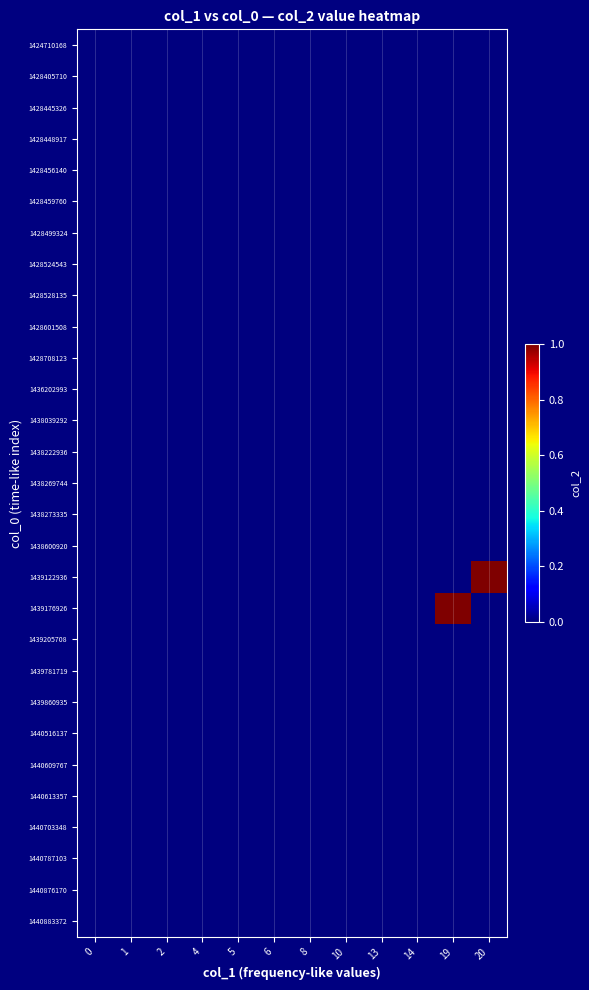

Which series has the largest range (max minus min)?

1439122936